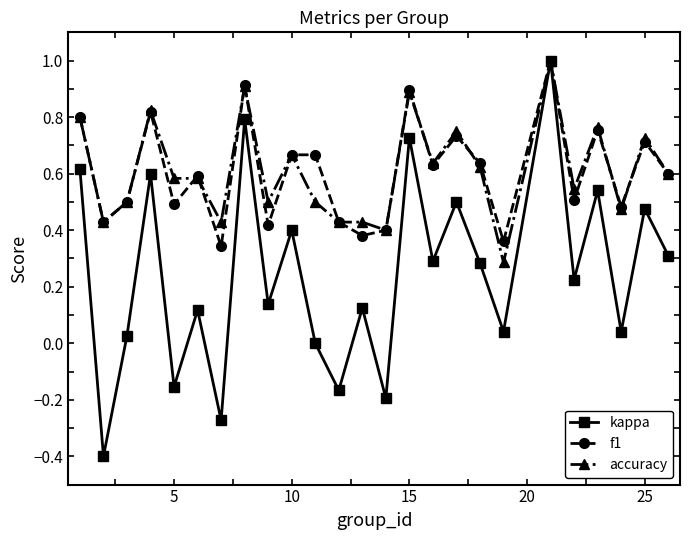

Which series has the largest range (max minus min)?

kappa